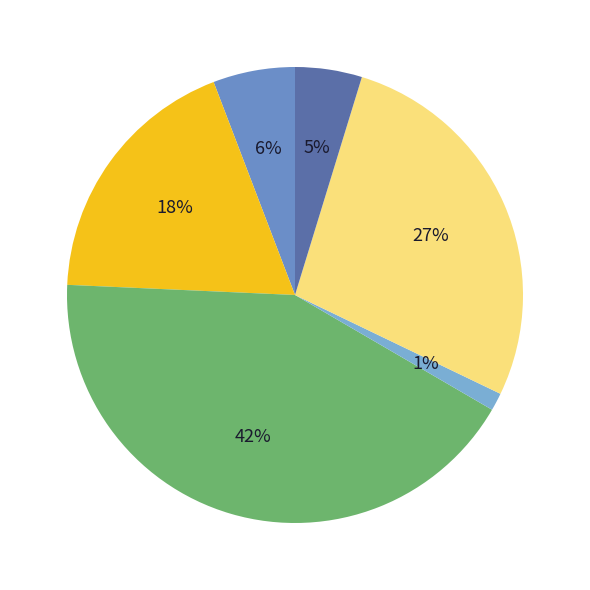

How many segments does this pie chart have?

6